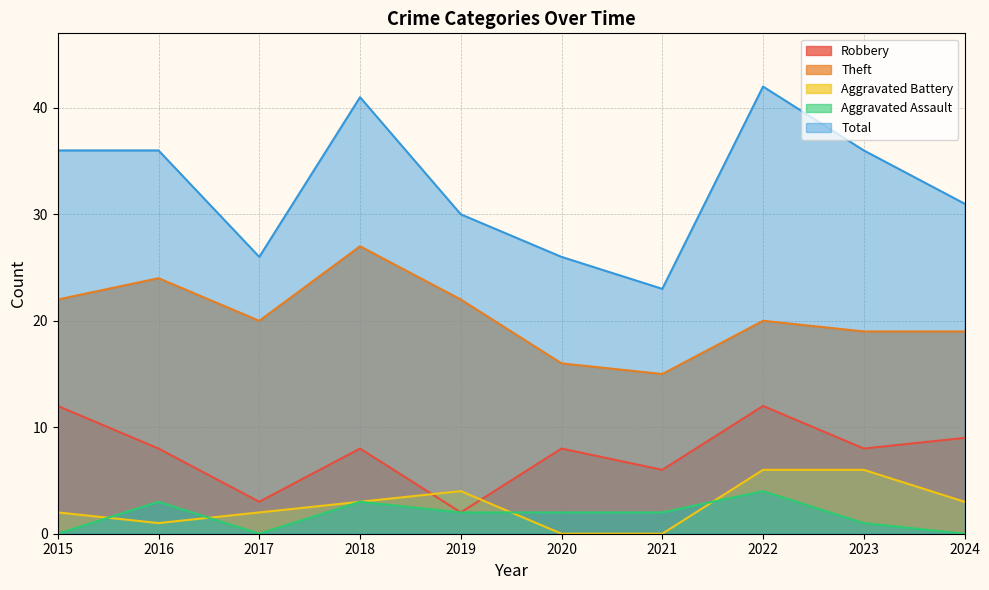

List the series in order of their peak value, highest first.

Total, Theft, Robbery, Aggravated Battery, Aggravated Assault